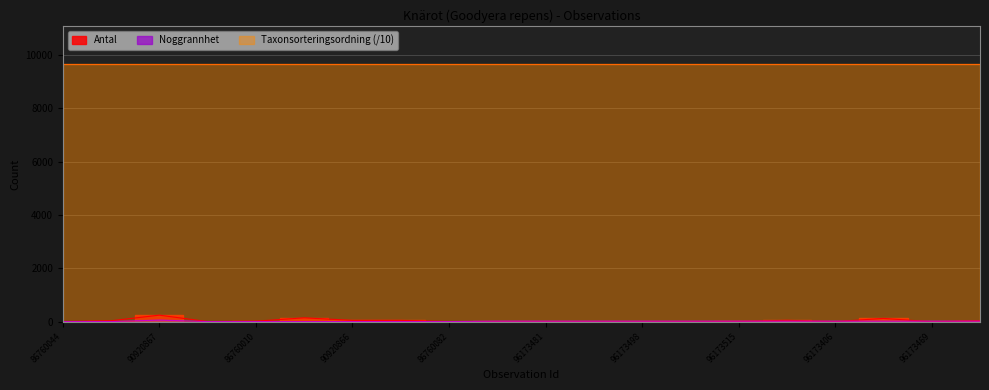

Where is the first local minimum for Antal?

86760111